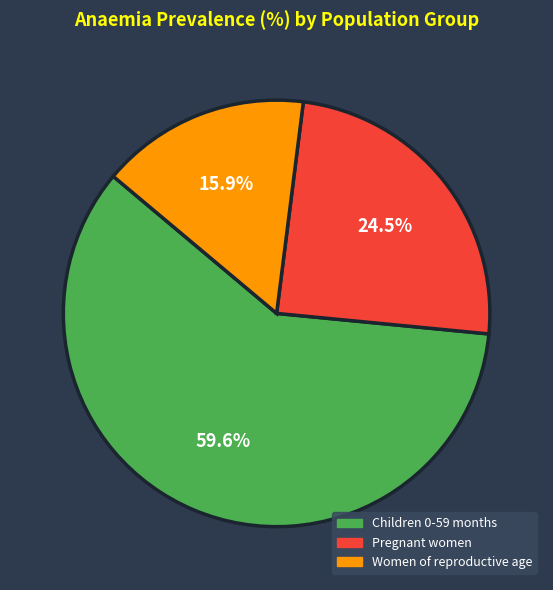

What is the largest slice in the pie chart?

Children 0-59 months